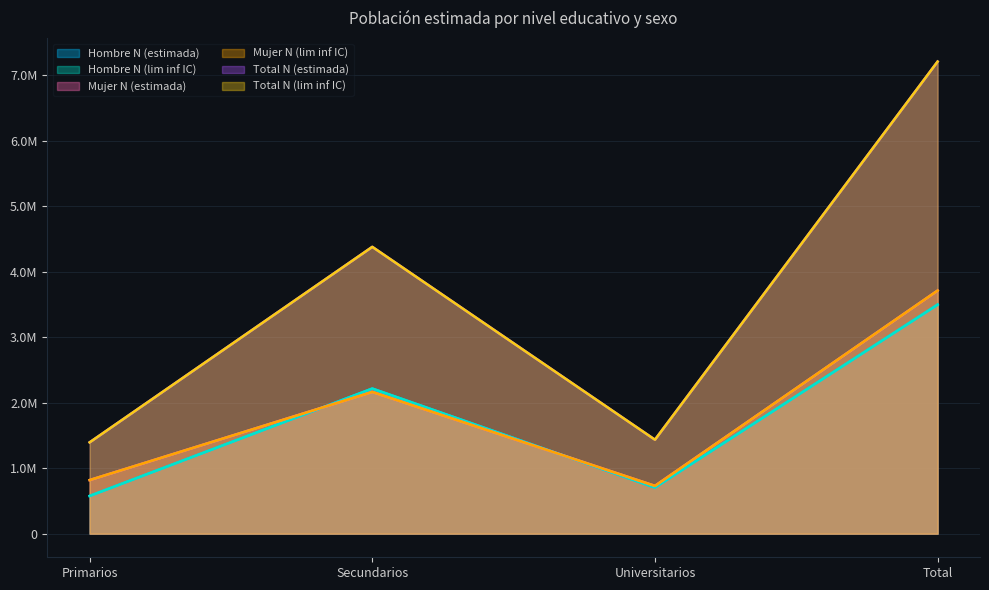

What is the spread (max minus min) of values at Primarios?

818537